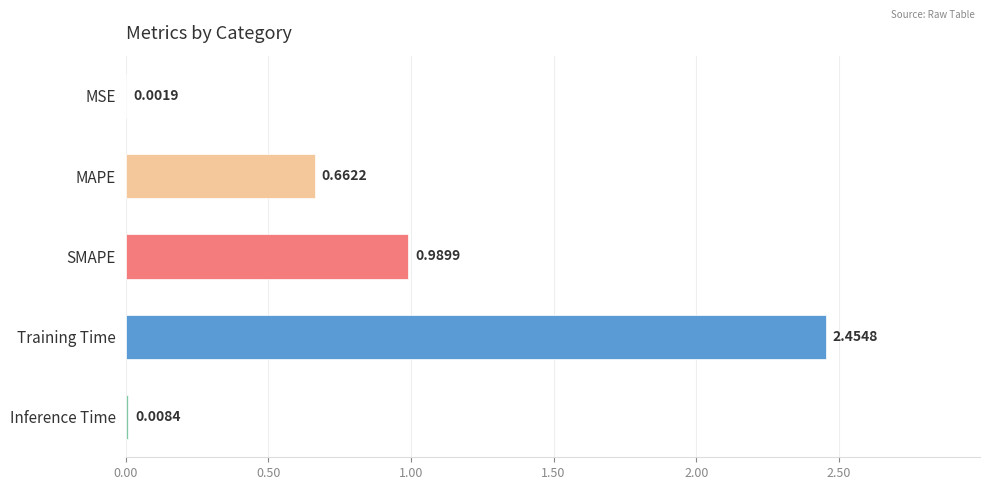

At which label is the value closest to 1?

SMAPE